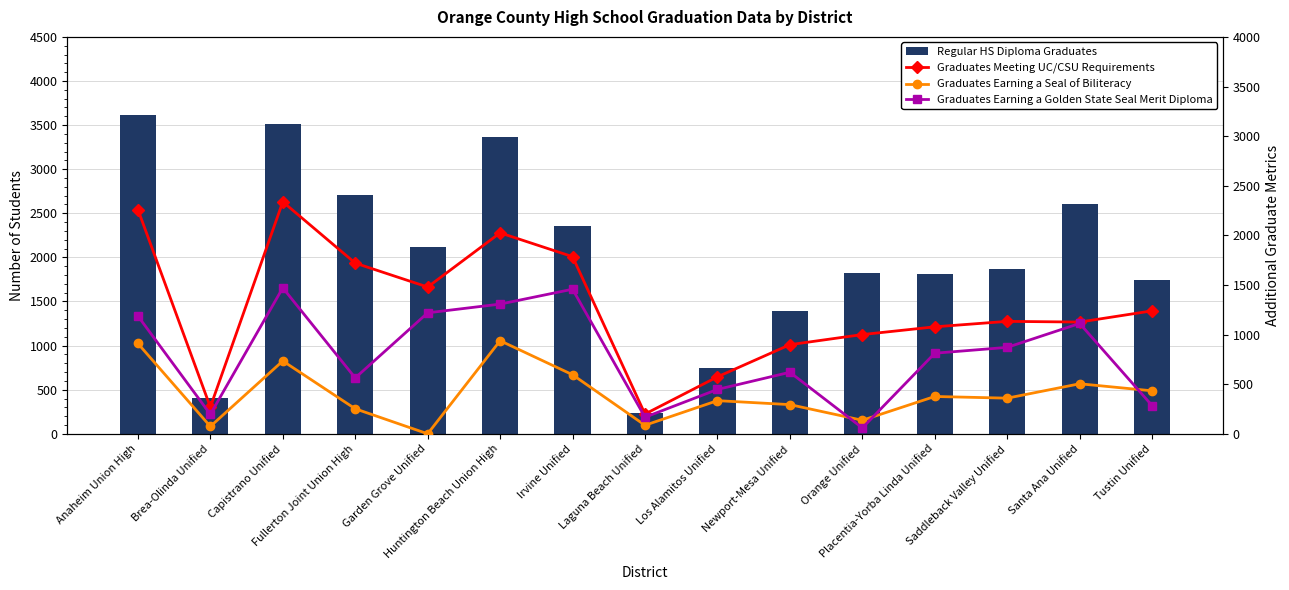

What is the difference between the maximum and minimum values in the Graduates Earning a Golden State Seal Merit Diploma series?

1412